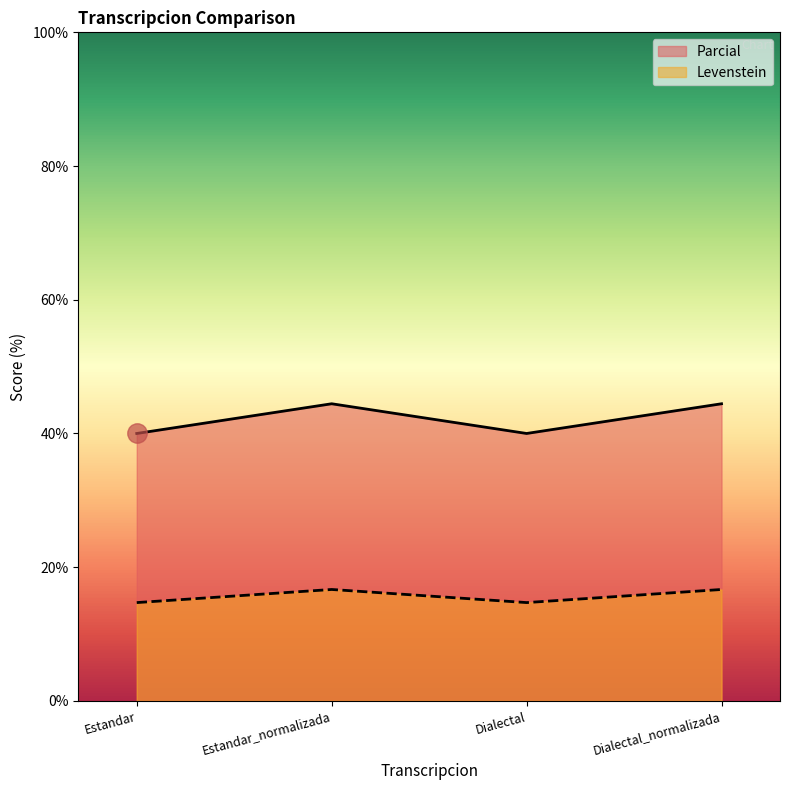

True or false: Parcial and Levenstein intersect in this chart.

False